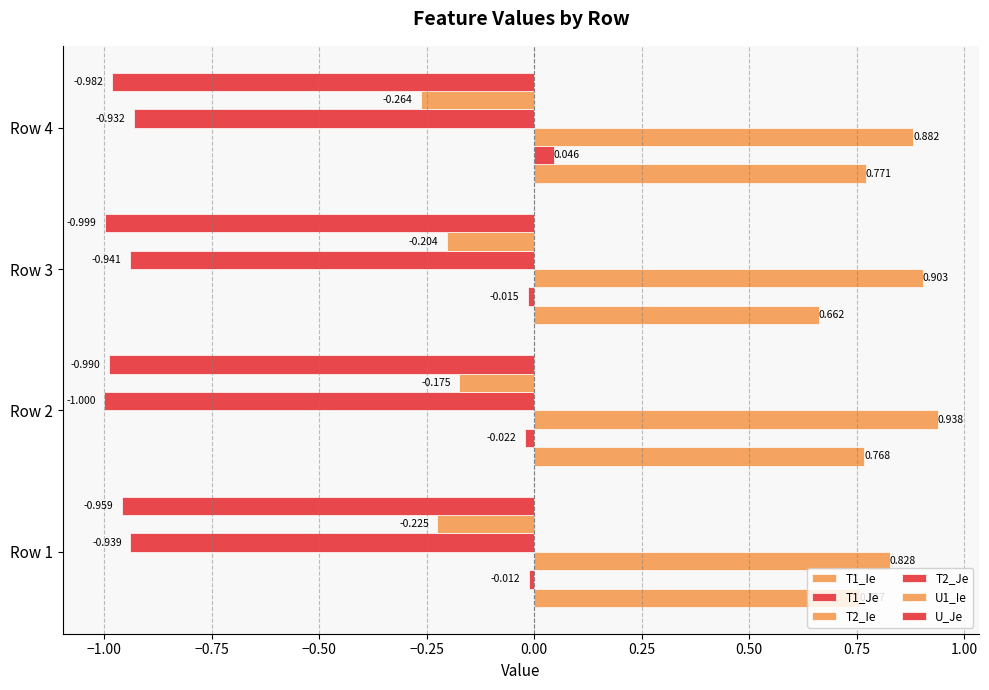

Which series has the largest total across all categories?

T2_Ie